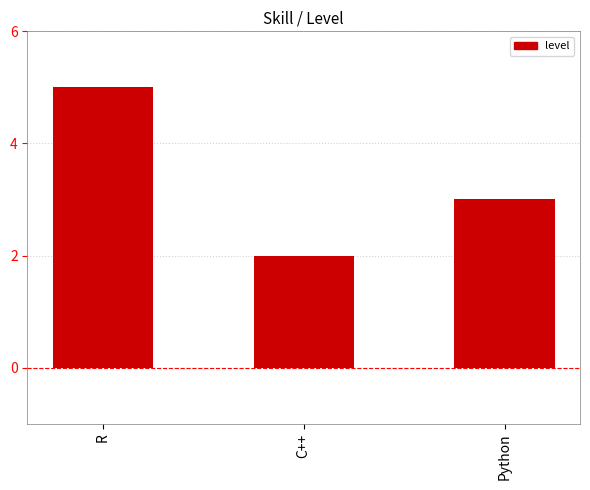

What is the label of the 3rd bar from the right?

R